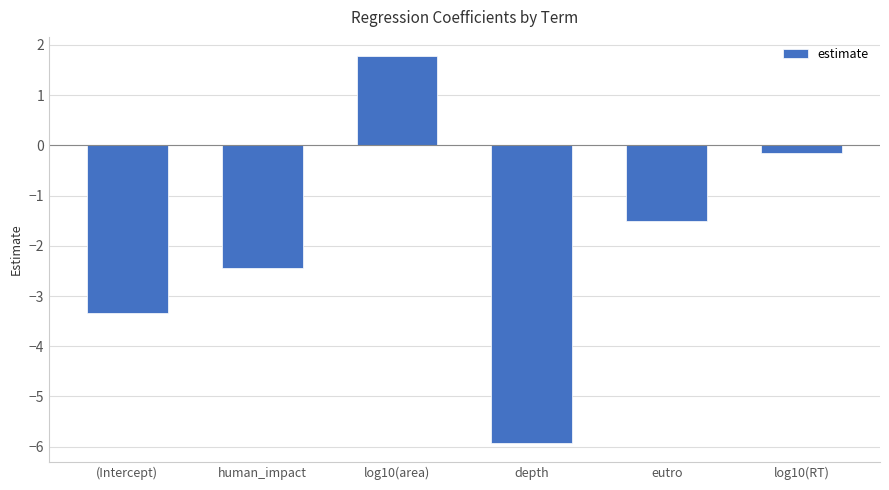

How many bars are there in total?

6